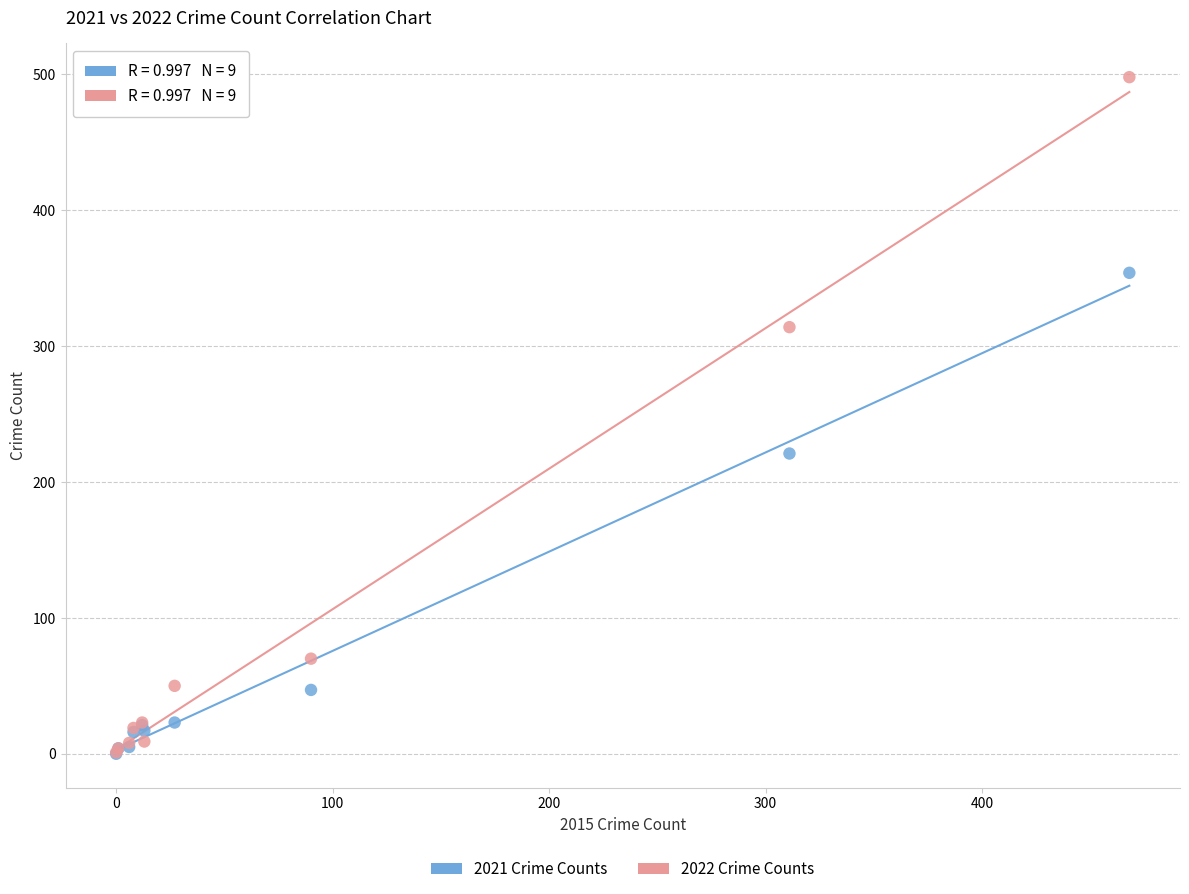

Which series has the largest Y range (max minus min)?

2022 Crime Counts